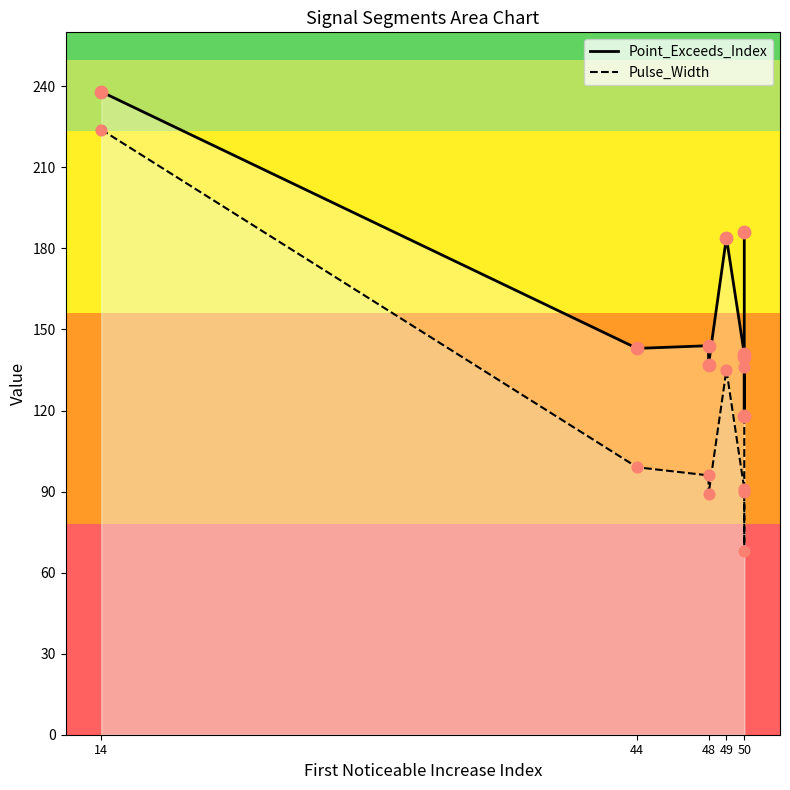

Which series reaches the minimum Y coordinate?

Pulse_Width